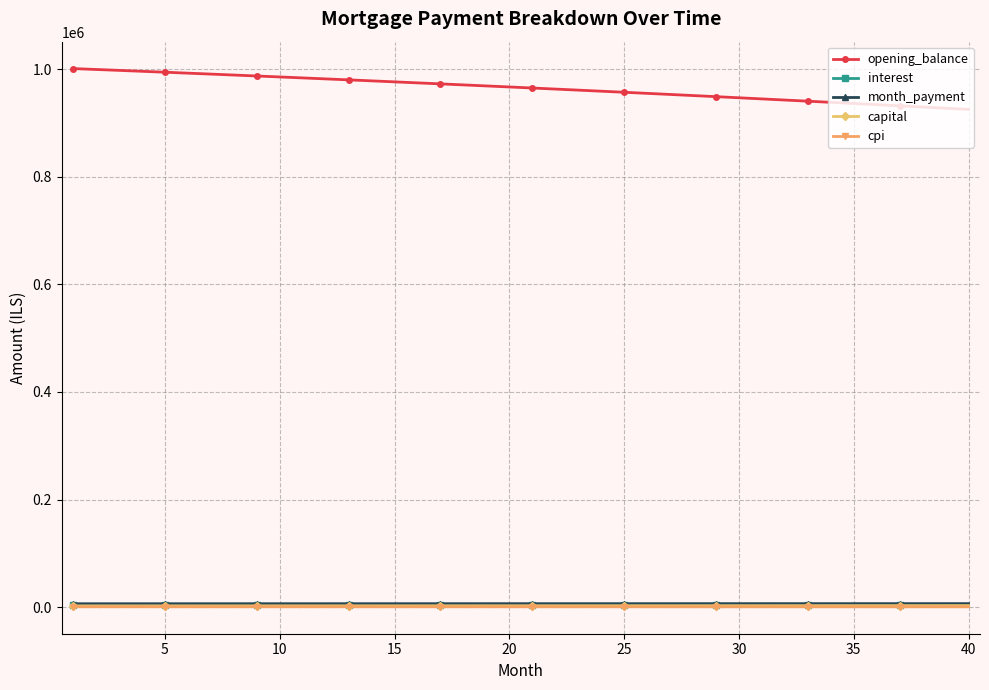

True or false: capital and cpi cross at least once.

False